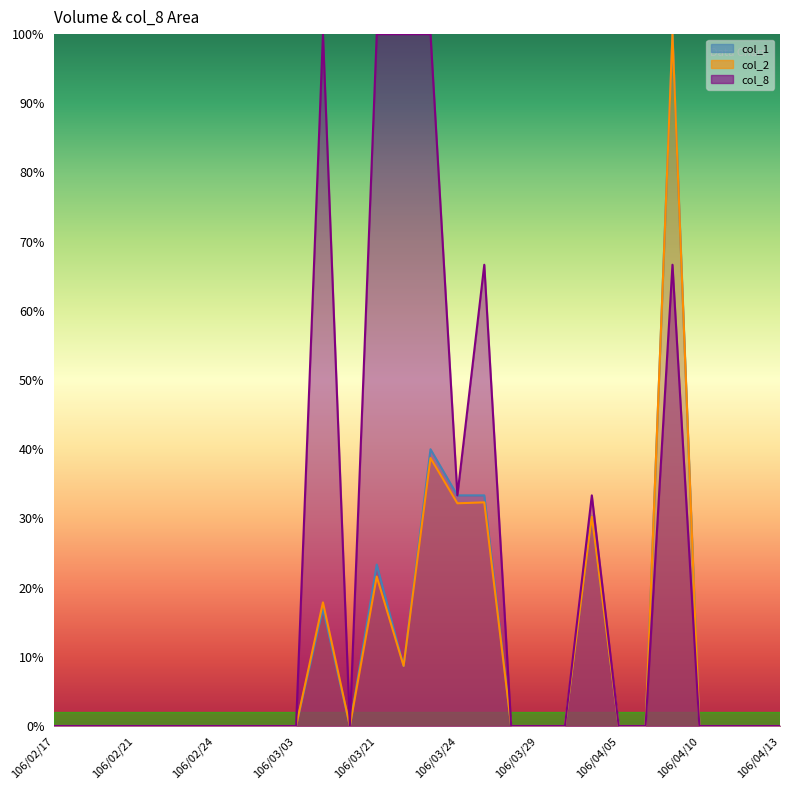

The col_2 series shows -54.0 at 106/03/20. True or false?

False